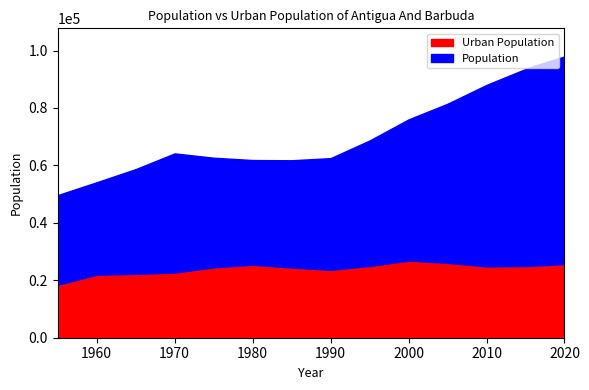

Reading left to right, extract all data points from this chart.

Population: 49648	54131	58698	64177	62675	61865	61786	62528	68670	76016	81465	88028	93566	94527	95426	96286	97118	97929
Urban Population: 18455	21945	22252	22692	24503	25424	24438	23628	25002	26853	26078	24837	24981	25085	25210	25350	25507	25682